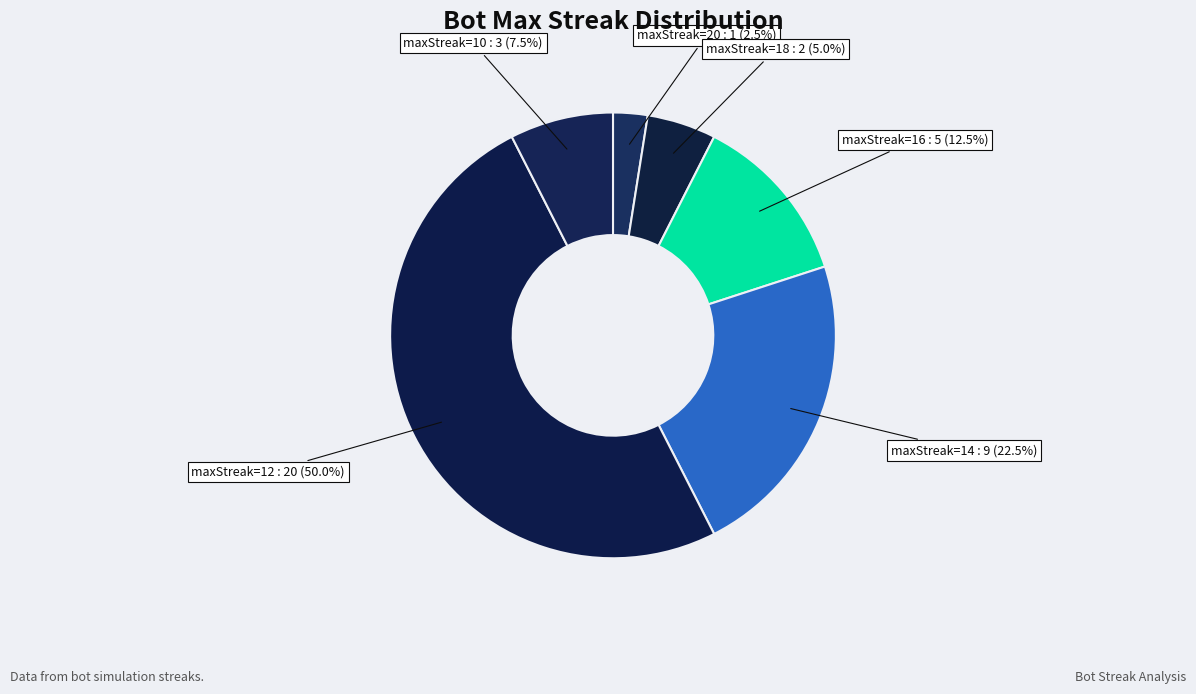

Count the number of slices in the pie.

6